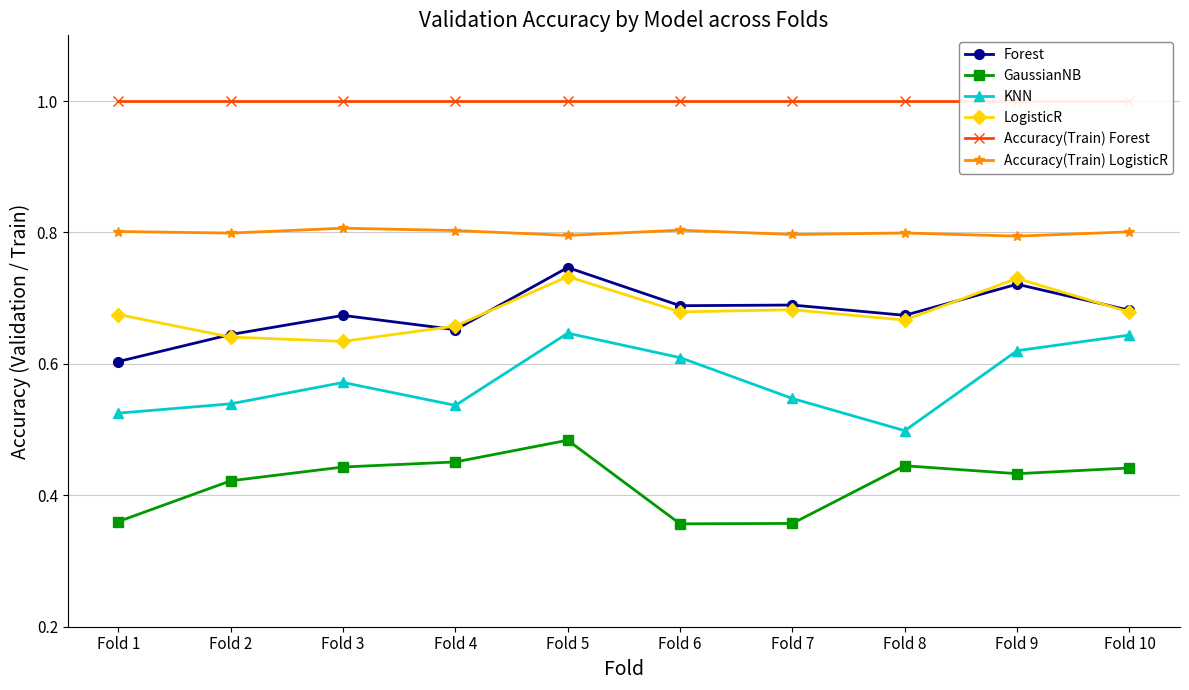

What is the difference between the maximum and minimum values in the Forest series?

0.1